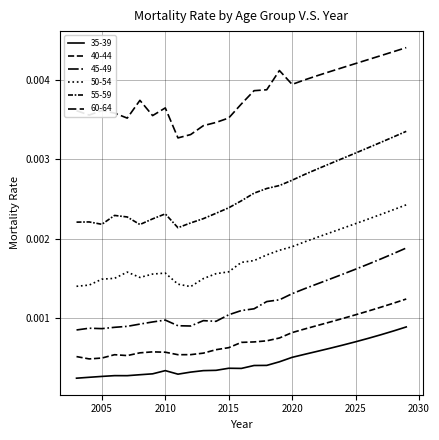

Is this an area chart (filled region under the line)?

No